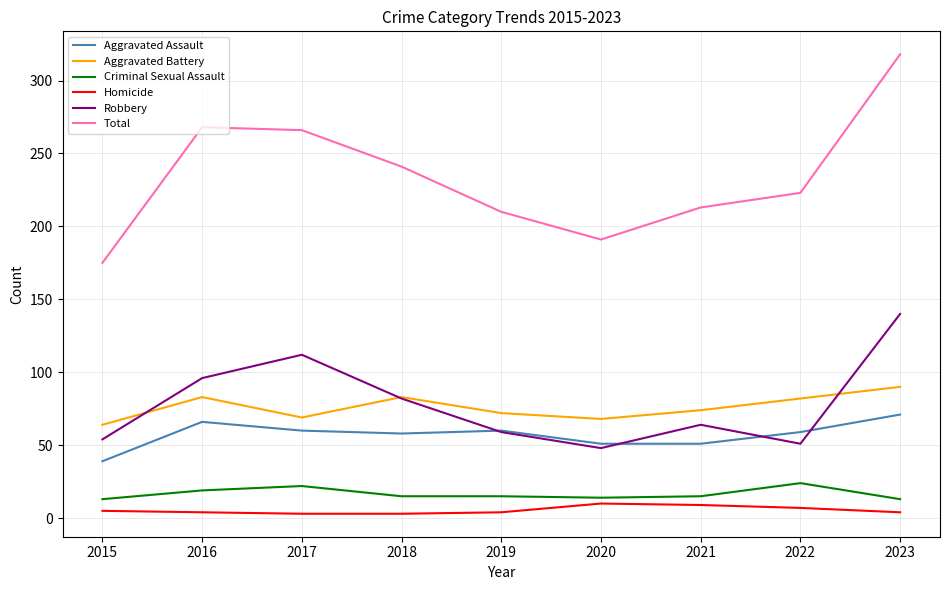

True or false: Aggravated Assault and Criminal Sexual Assault intersect in this chart.

False